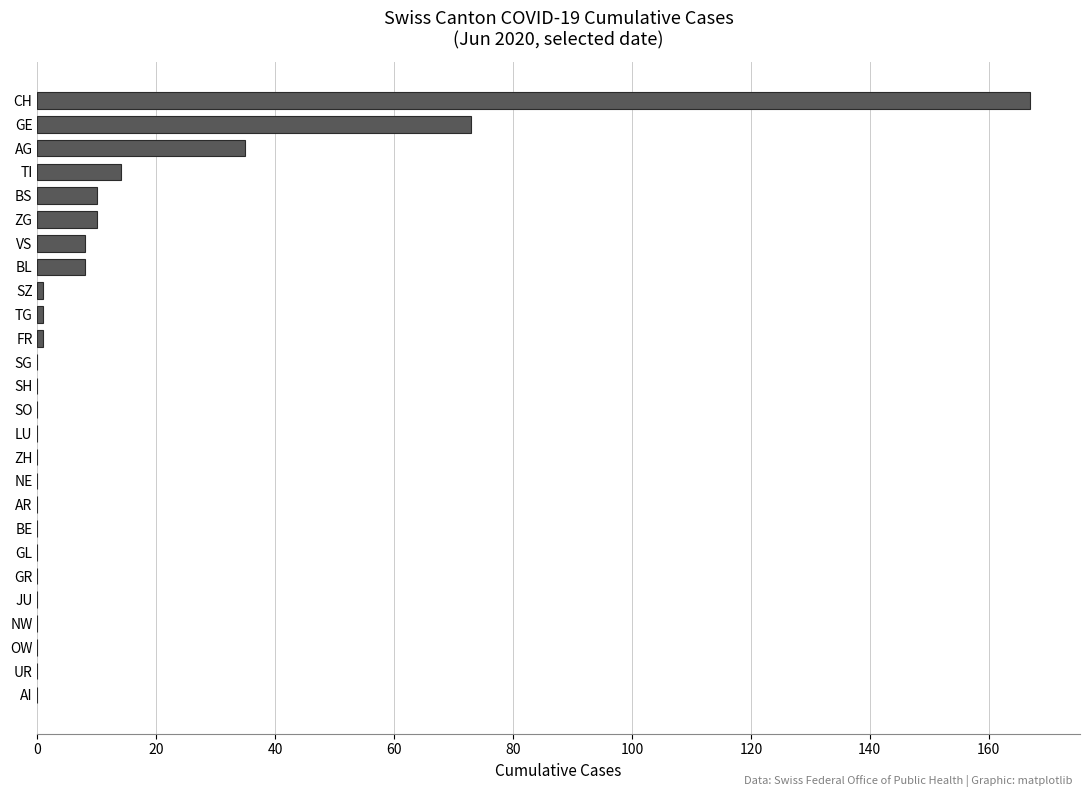

The chart shows a value of -108 at BE. True or false?

False